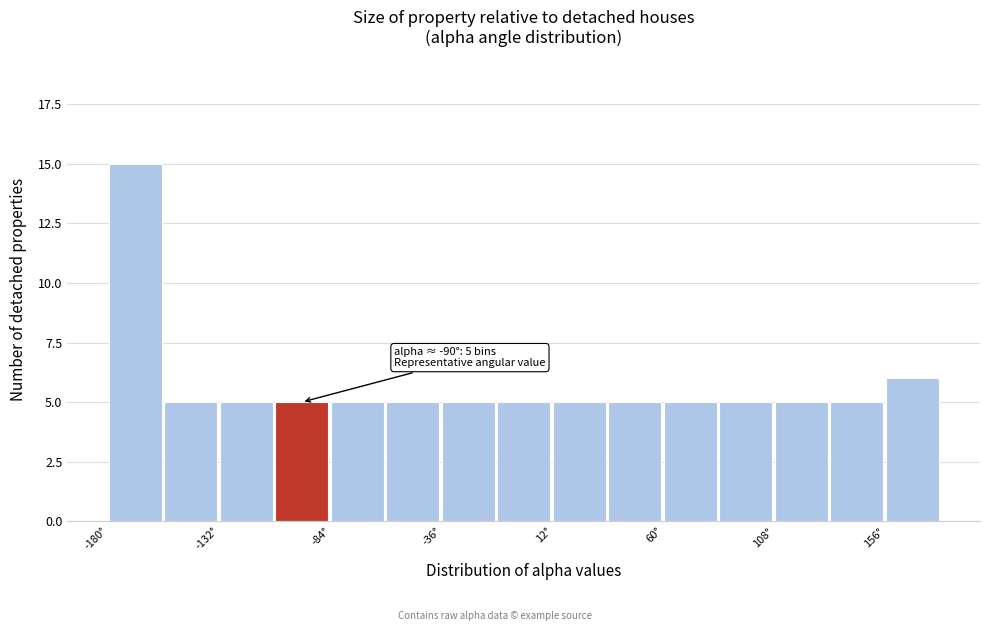

Over which range of the x-axis is the bar tallest?

-180 to -156